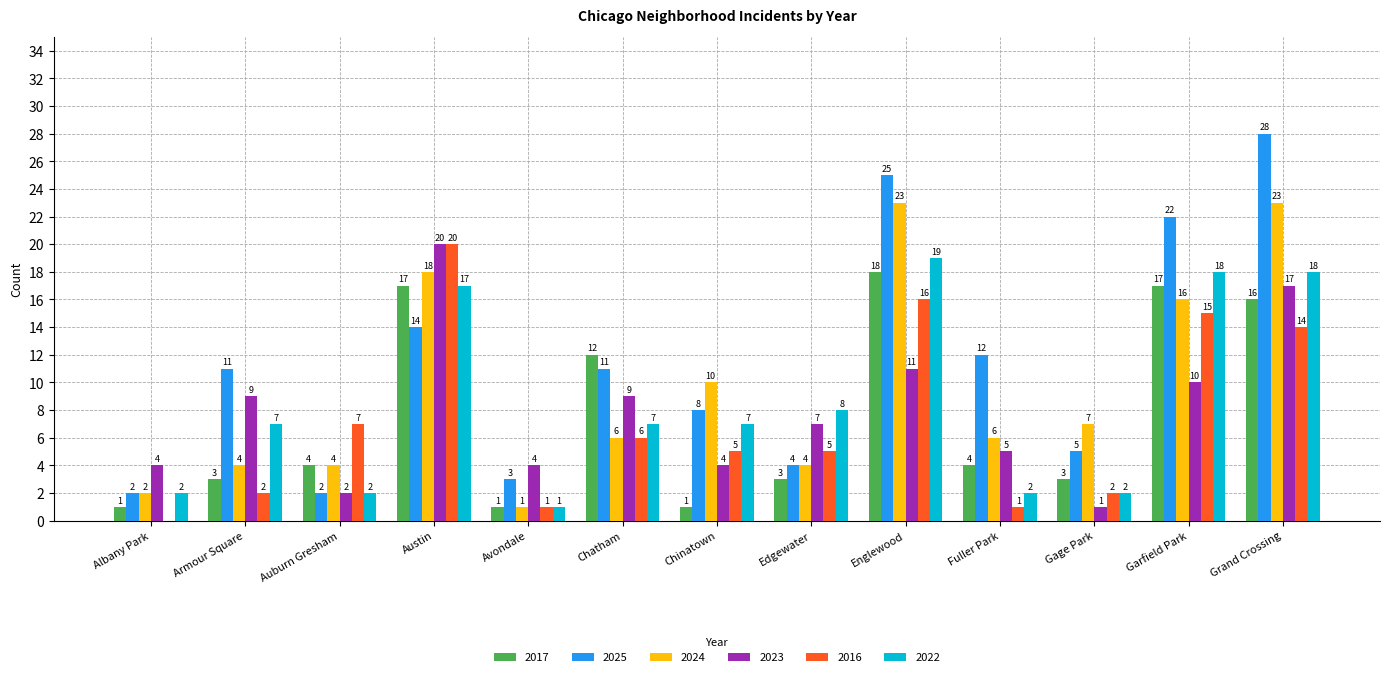

The value of 2017 at Armour Square is 3. True or false?

True